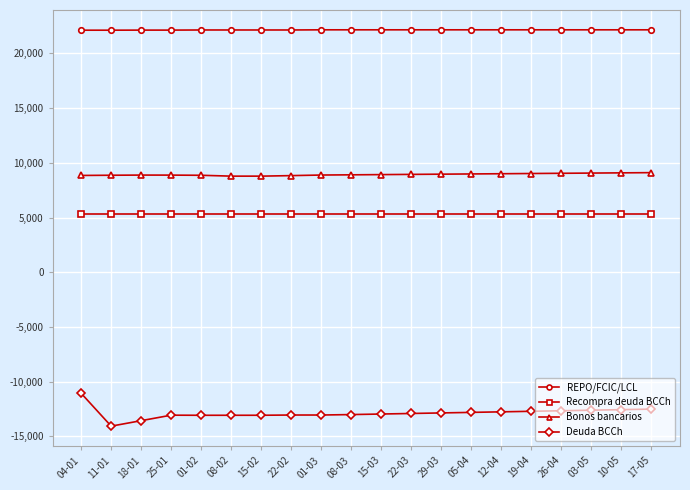

Does the chart have visible grid lines?

Yes